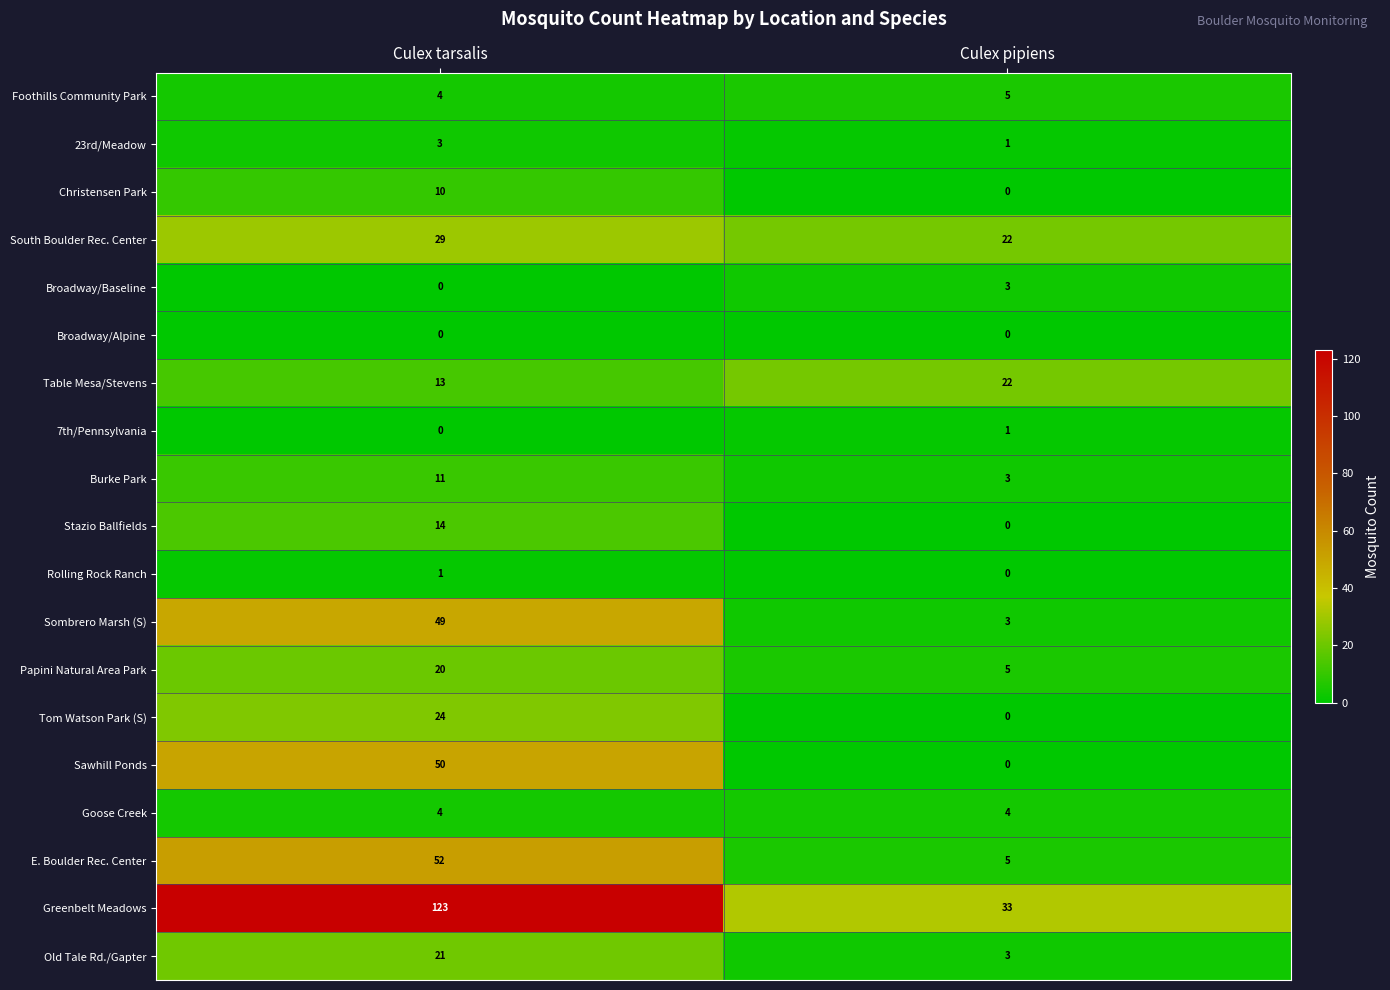

At which category is the sum across all series the highest?

Culex tarsalis